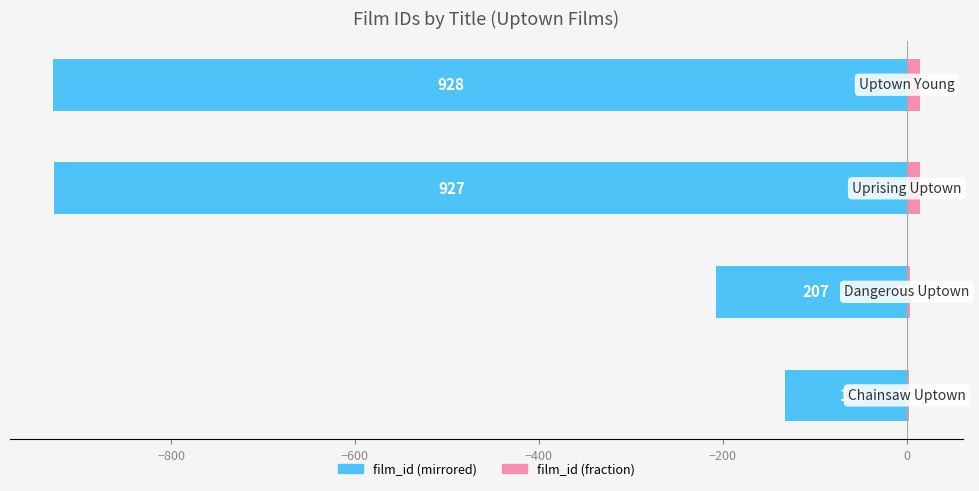

How many data points in film_id (left) are above -207?

1